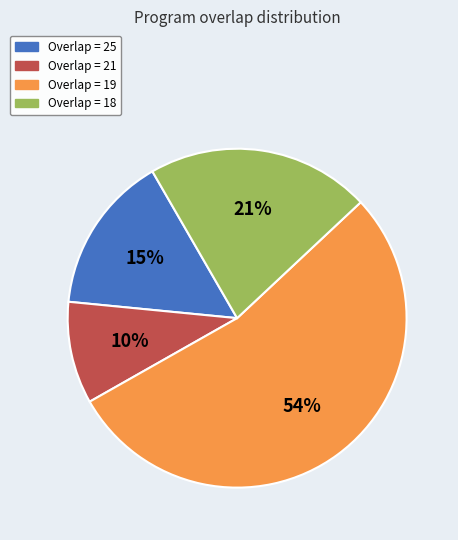

Does any single category account for the majority?

Yes